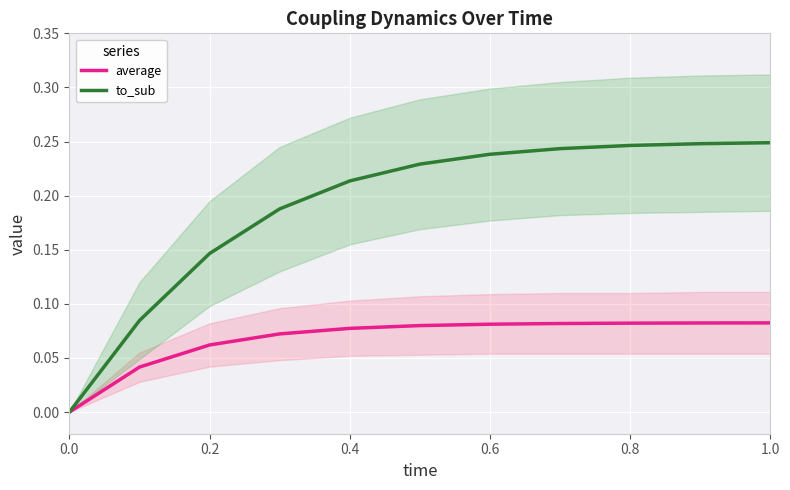

What is the total value across all series at 0.4?

0.3